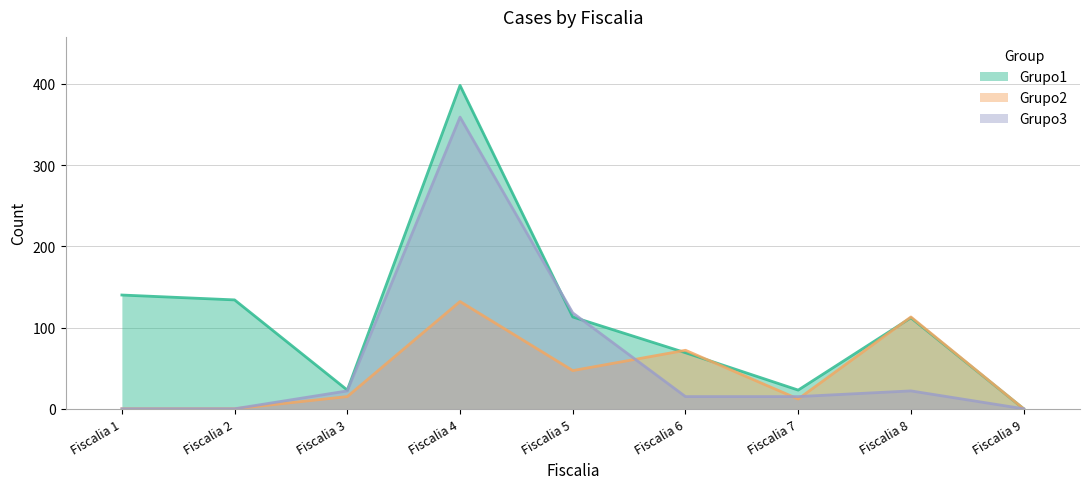

How many lines are shown in the chart?

3